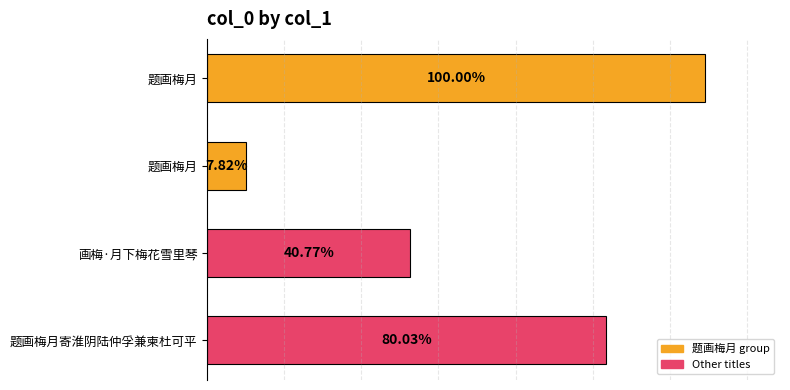

Are the bars horizontal?

Yes